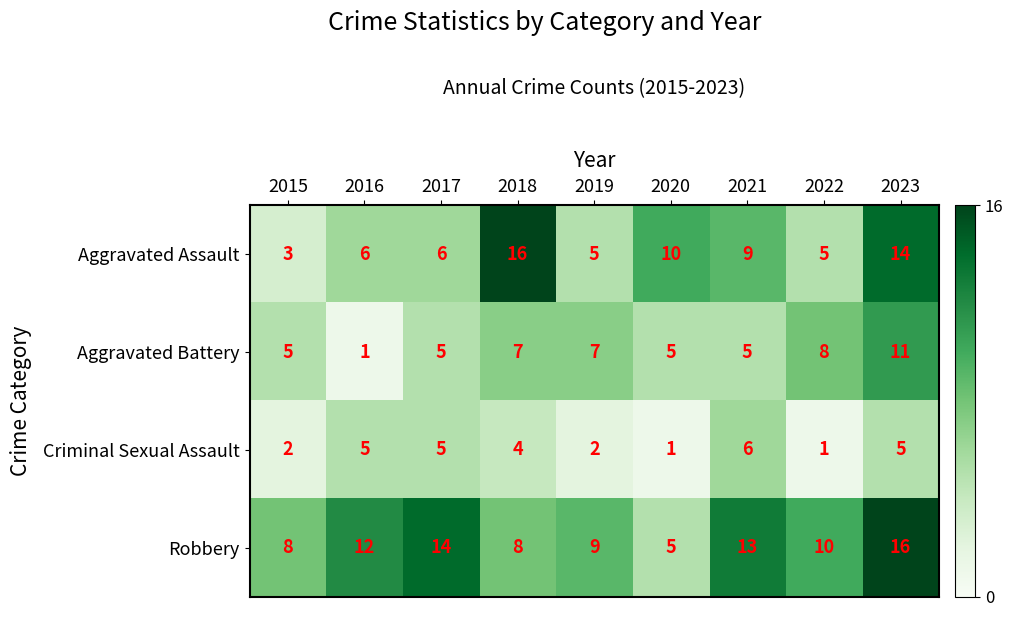

The value of Criminal Sexual Assault at 2016 is 5. True or false?

True